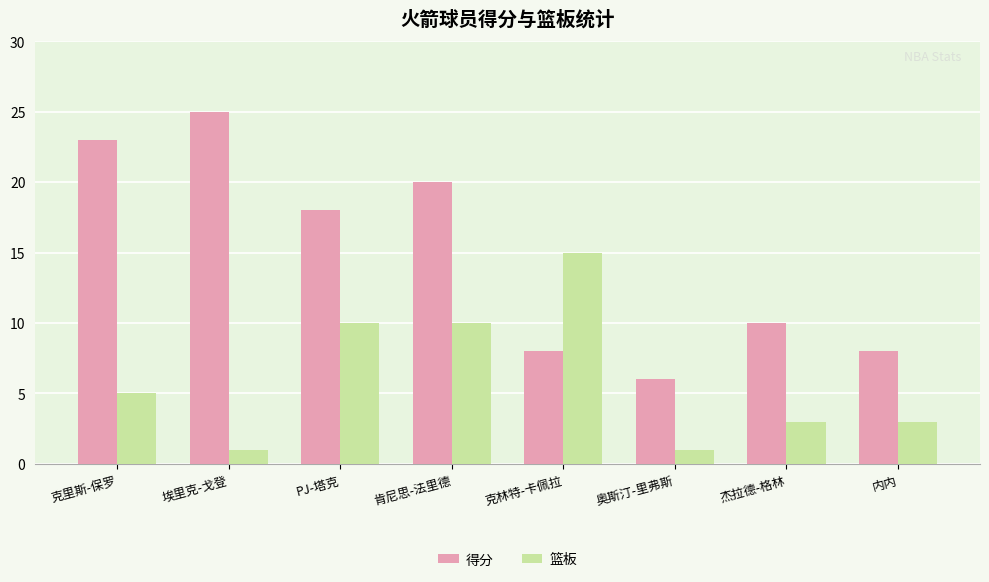

What is the value of the 篮板 bar at the 6th from the left?

1